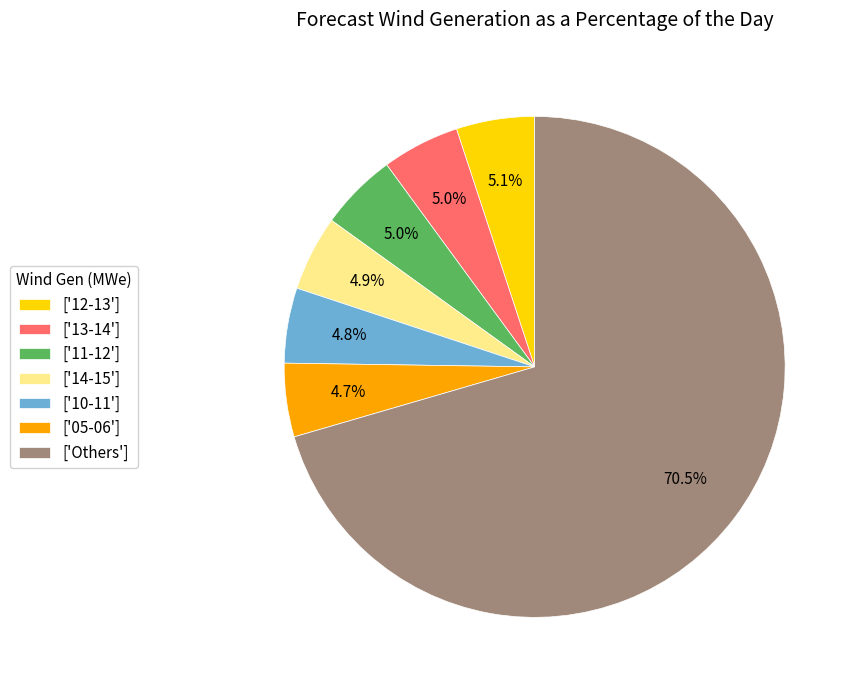

What is the total percentage of ['10-11'] and ['11-12']?

9.8%